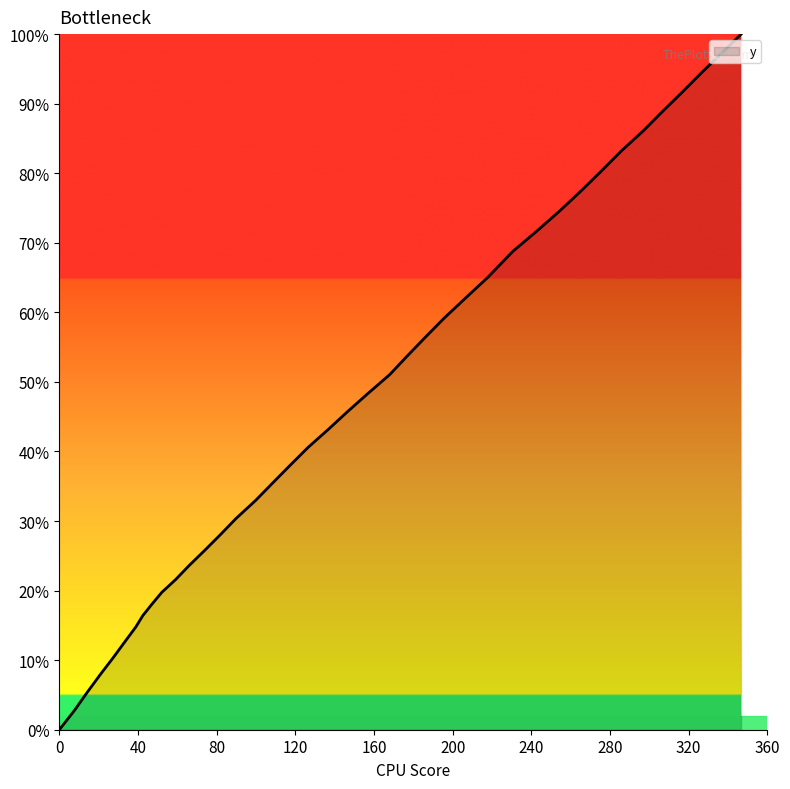

What is the maximum value shown in the chart?

100.0